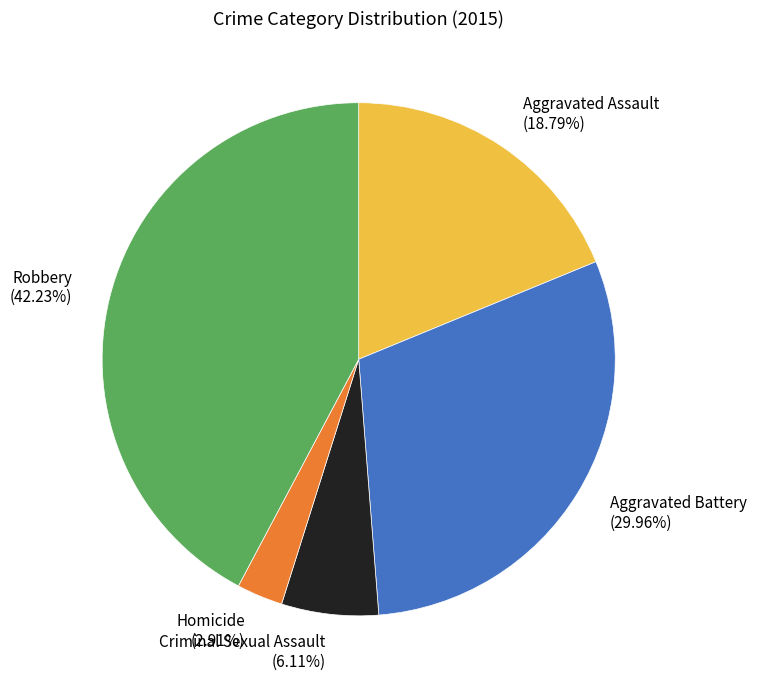

To the nearest percent, what is the difference between the largest and smallest slice percentages?

39%